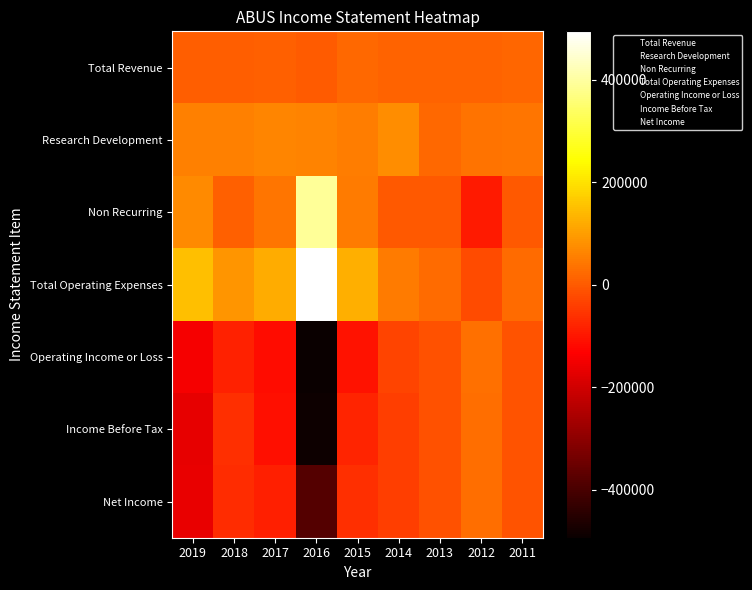

Reading right to left, list all the values displayed in this chart.

Total Revenue: 2011=16800	2012=14100	2013=15500	2014=15000	2015=23300	2016=1500	2017=10700	2018=5900	2019=6000
Research Development: 2011=40000	2012=36100	2013=21500	2014=77400	2015=51500	2016=61300	2017=62700	2018=57900	2019=57600
Non Recurring: 2011=0	2012=-92700	2013=0	2014=500	2015=49400	2016=392900	2017=42200	2018=12300	2019=72600
Total Operating Expenses: 2011=27500	2012=-19200	2013=27600	2014=48400	2015=128000	2016=494700	2017=123000	2018=88400	2019=149900
Operating Income or Loss: 2011=-10700	2012=33300	2013=-12200	2014=-33400	2015=-104700	2016=-493200	2017=-112300	2018=-82500	2019=-143900
Income Before Tax: 2011=-10100	2012=29600	2013=-14100	2014=-38800	2015=-78900	2016=-489200	2017=-108700	2018=-61300	2019=-166400
Net Income: 2011=-10100	2012=29600	2013=-14100	2014=-38800	2015=-62700	2016=-384200	2017=-85300	2018=-67200	2019=-164900